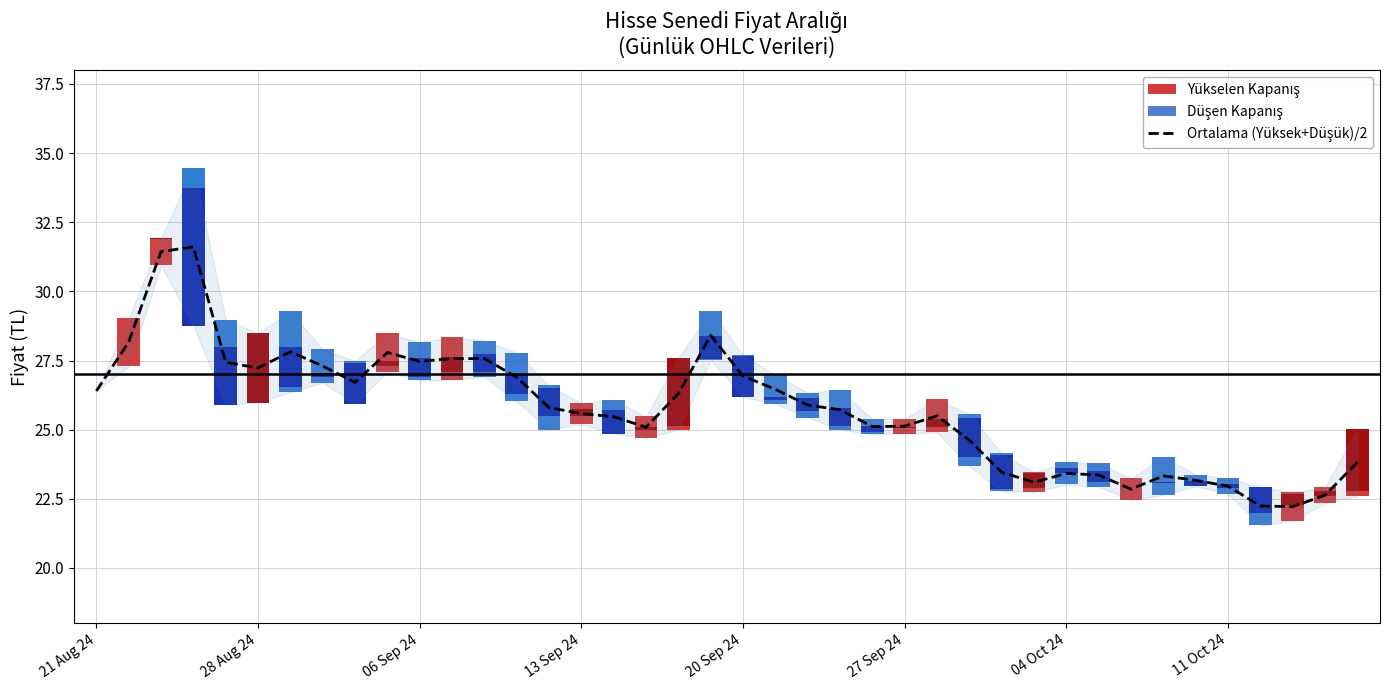

How many data points does each series have?

40